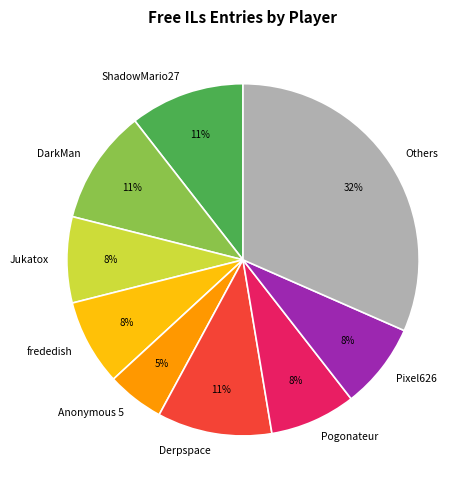

Is there any slice that represents more than half of the pie?

No